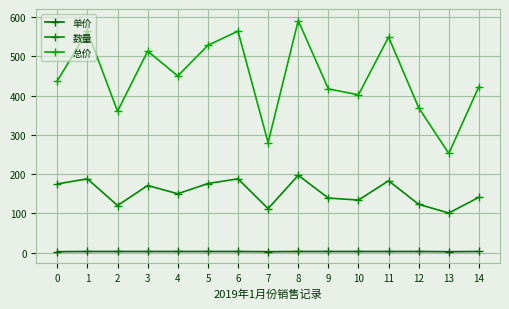

Which has a higher value, 4 or 2?

4